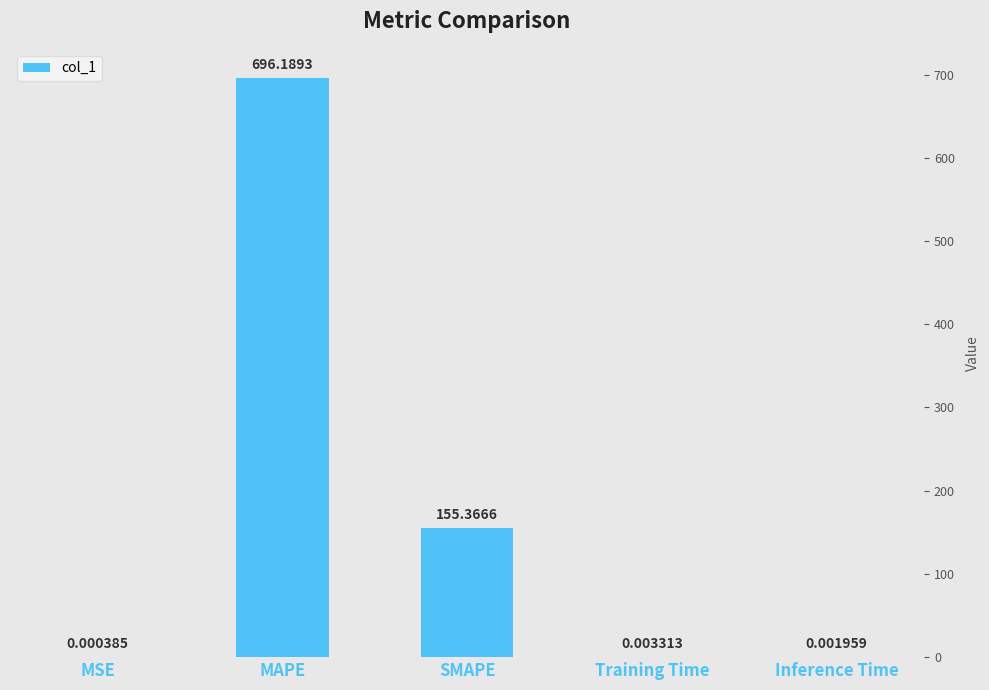

Between SMAPE and Inference Time, which is larger?

SMAPE